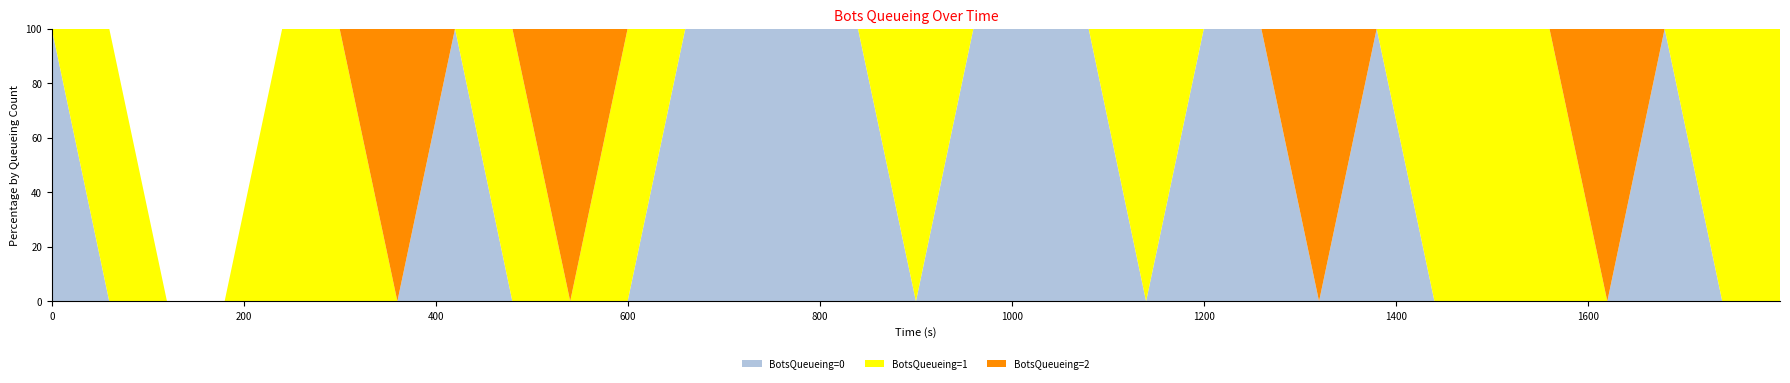

Reading left to right, list all the values displayed in this chart.

BotsQueueing=0: 0=100	59.87=0	119.97=0	179.99=0	239.96=0	299.79=0	359.91=0	419.94=100	479.7=0	539.91=0	599.69=0	659.76=100	719.97=100	779.98=100	839.62=100	899.98=0	959.8=100	1019.97=100	1079.86=100	1139.66=0	1199.76=100	1259.68=100	1319.78=0	1379.81=100	1439.99=0	1499.77=0	1559.77=0	1619.98=0	1679.7=100	1739.73=0	1799.83=0
BotsQueueing=1: 0=0	59.87=100	119.97=0	179.99=0	239.96=100	299.79=100	359.91=0	419.94=0	479.7=100	539.91=0	599.69=100	659.76=0	719.97=0	779.98=0	839.62=0	899.98=100	959.8=0	1019.97=0	1079.86=0	1139.66=100	1199.76=0	1259.68=0	1319.78=0	1379.81=0	1439.99=100	1499.77=100	1559.77=100	1619.98=0	1679.7=0	1739.73=100	1799.83=100
BotsQueueing=2: 0=0	59.87=0	119.97=0	179.99=0	239.96=0	299.79=0	359.91=100	419.94=0	479.7=0	539.91=100	599.69=0	659.76=0	719.97=0	779.98=0	839.62=0	899.98=0	959.8=0	1019.97=0	1079.86=0	1139.66=0	1199.76=0	1259.68=0	1319.78=100	1379.81=0	1439.99=0	1499.77=0	1559.77=0	1619.98=100	1679.7=0	1739.73=0	1799.83=0